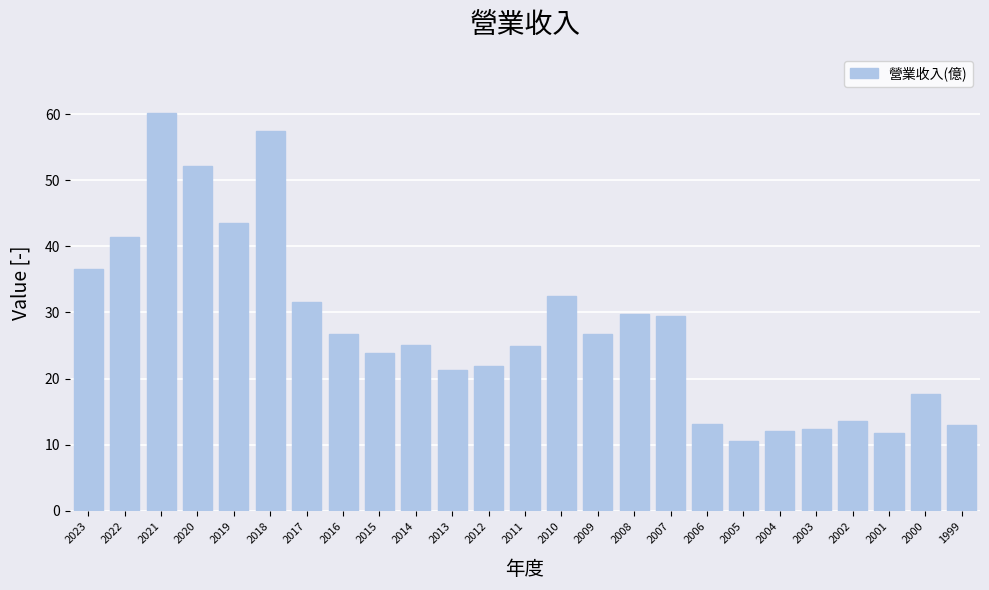

True or false: the data shows 12.4 at 2003.

True